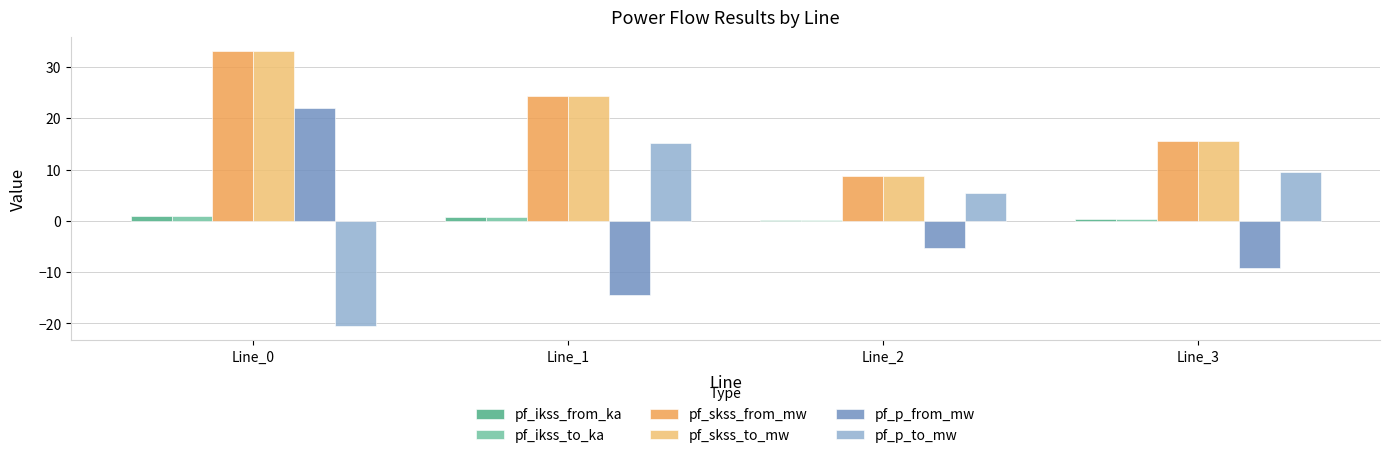

What is the value of the pf_p_from_mw bar at the 3rd from the left?

-5.3